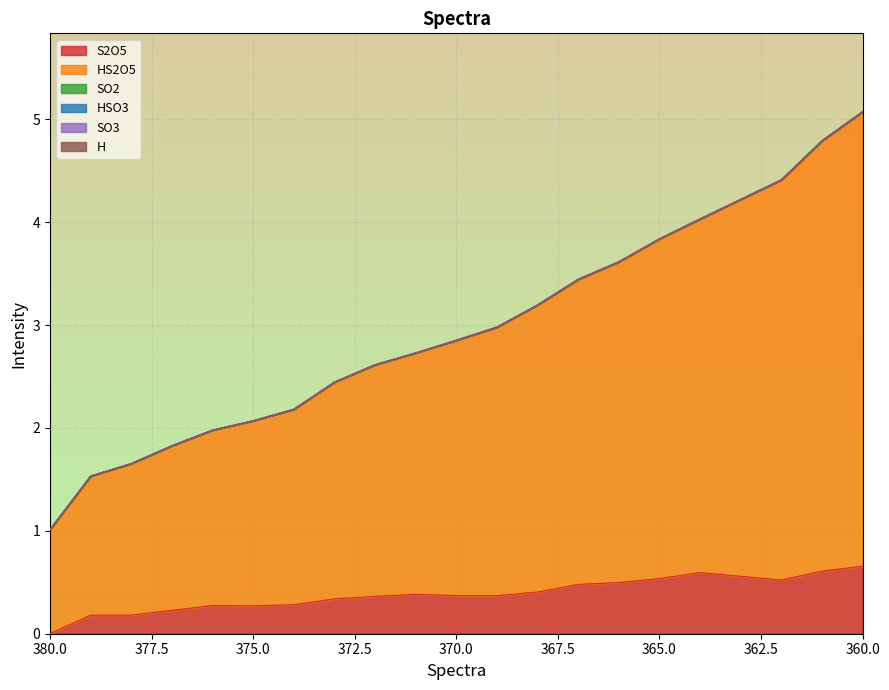

Is it true that HSO3 equals 0.0 at 377?

True